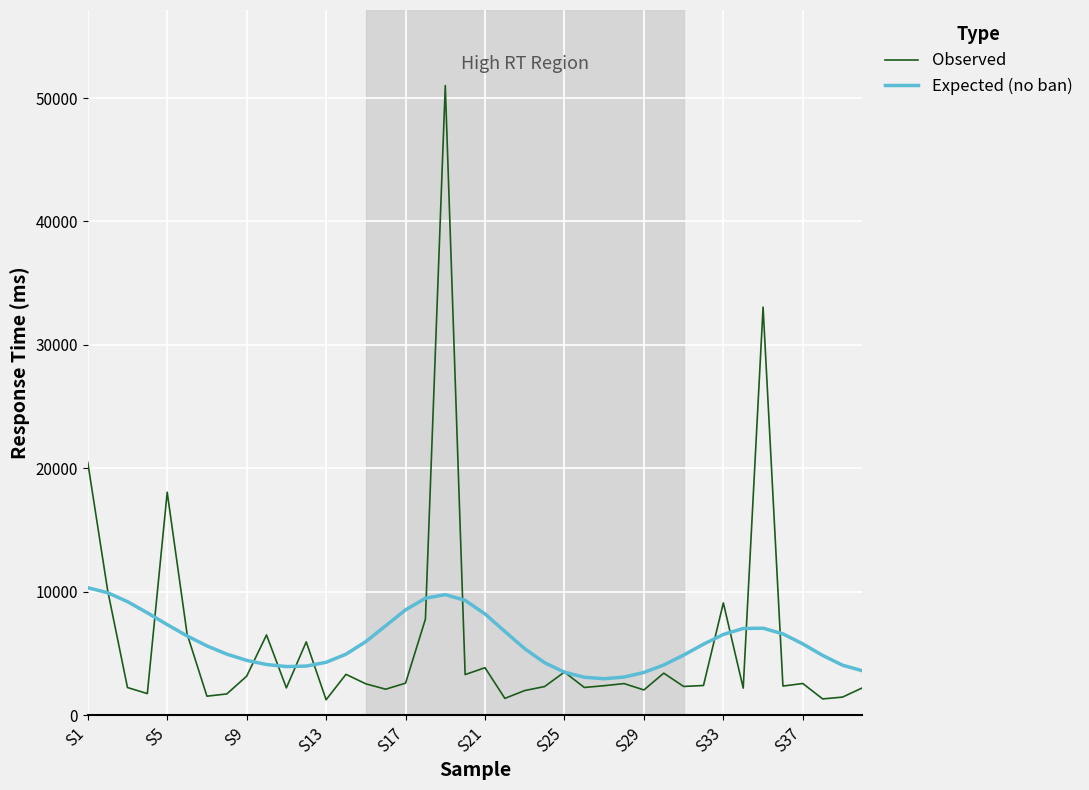

Is this an area chart (filled region under the line)?

No